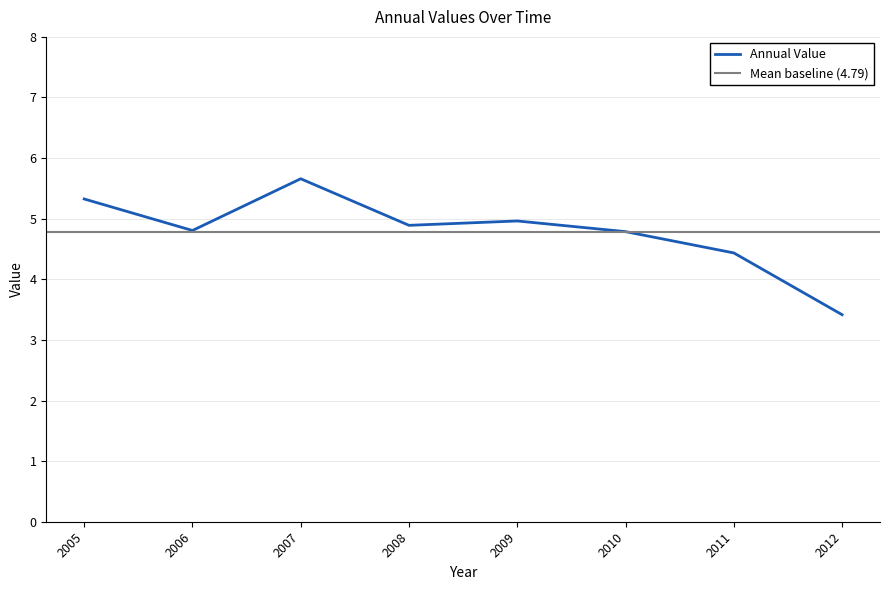

The value at 2011 is 4.4. True or false?

True